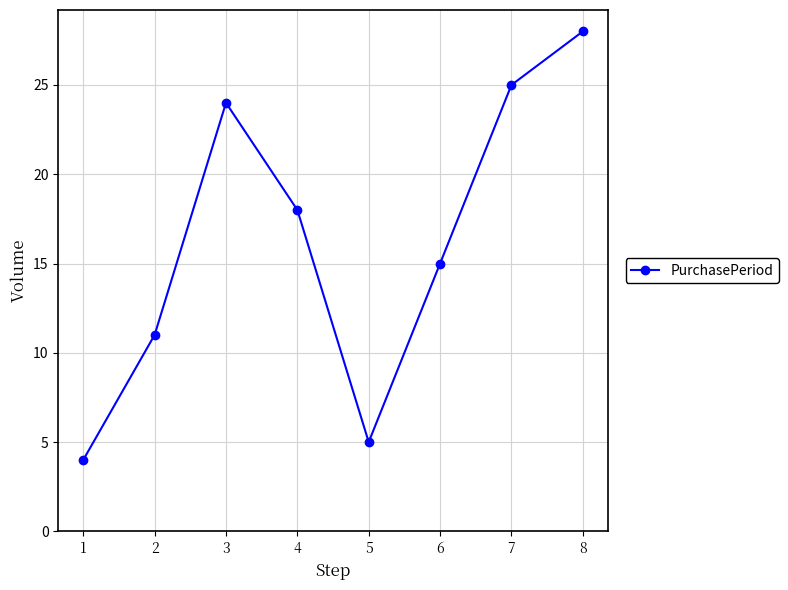

What is the average value?

16